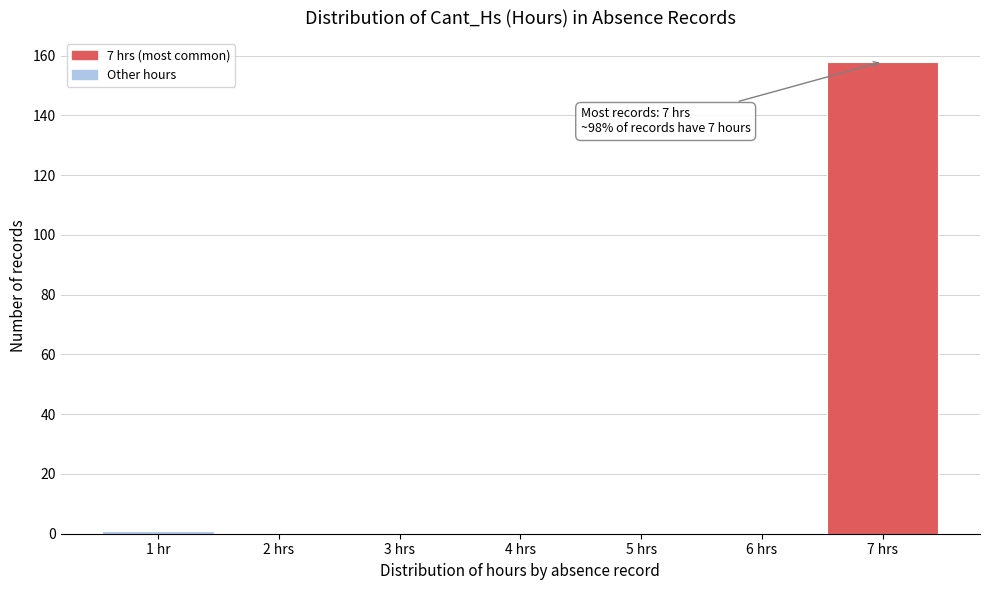

Reading left to right, what are all the values shown in this chart?

1 hr=1	2 hrs=0	3 hrs=0	4 hrs=0	5 hrs=0	6 hrs=0	7 hrs=158